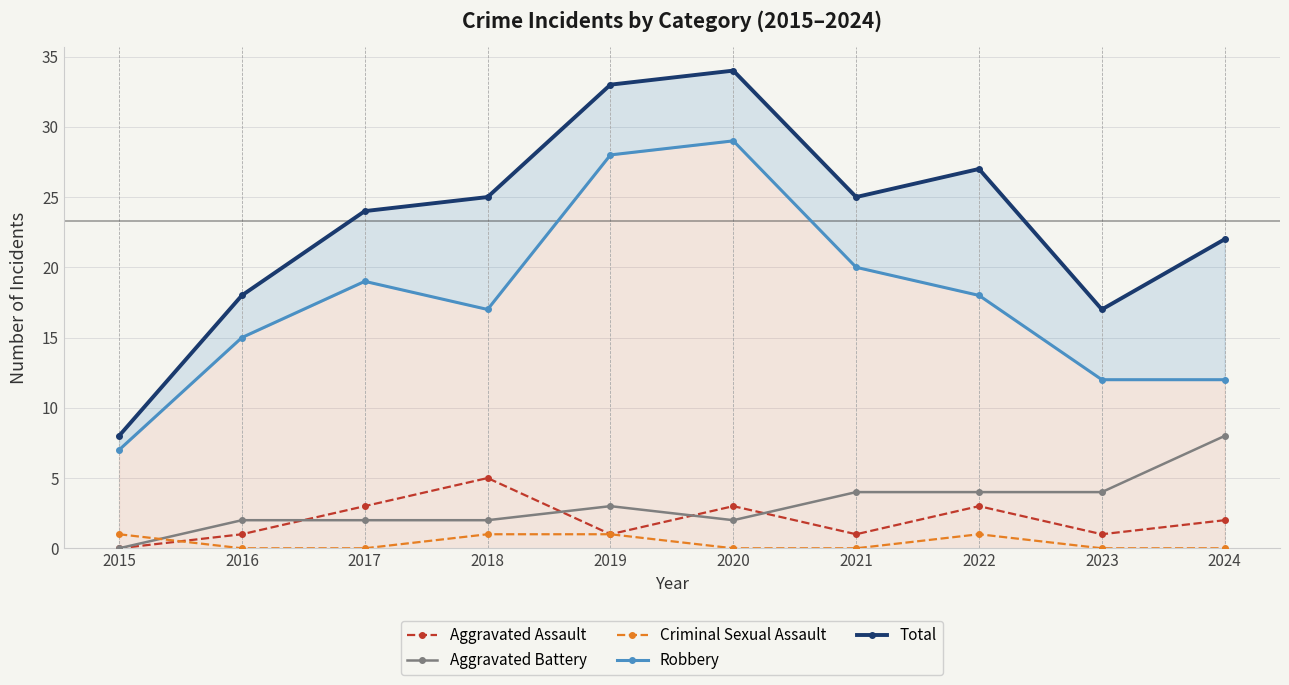

Reading right to left, extract all data points from this chart.

Aggravated Assault: 2024=2	2023=1	2022=3	2021=1	2020=3	2019=1	2018=5	2017=3	2016=1	2015=0
Aggravated Battery: 2024=8	2023=4	2022=4	2021=4	2020=2	2019=3	2018=2	2017=2	2016=2	2015=0
Criminal Sexual Assault: 2024=0	2023=0	2022=1	2021=0	2020=0	2019=1	2018=1	2017=0	2016=0	2015=1
Robbery: 2024=12	2023=12	2022=18	2021=20	2020=29	2019=28	2018=17	2017=19	2016=15	2015=7
Total: 2024=22	2023=17	2022=27	2021=25	2020=34	2019=33	2018=25	2017=24	2016=18	2015=8